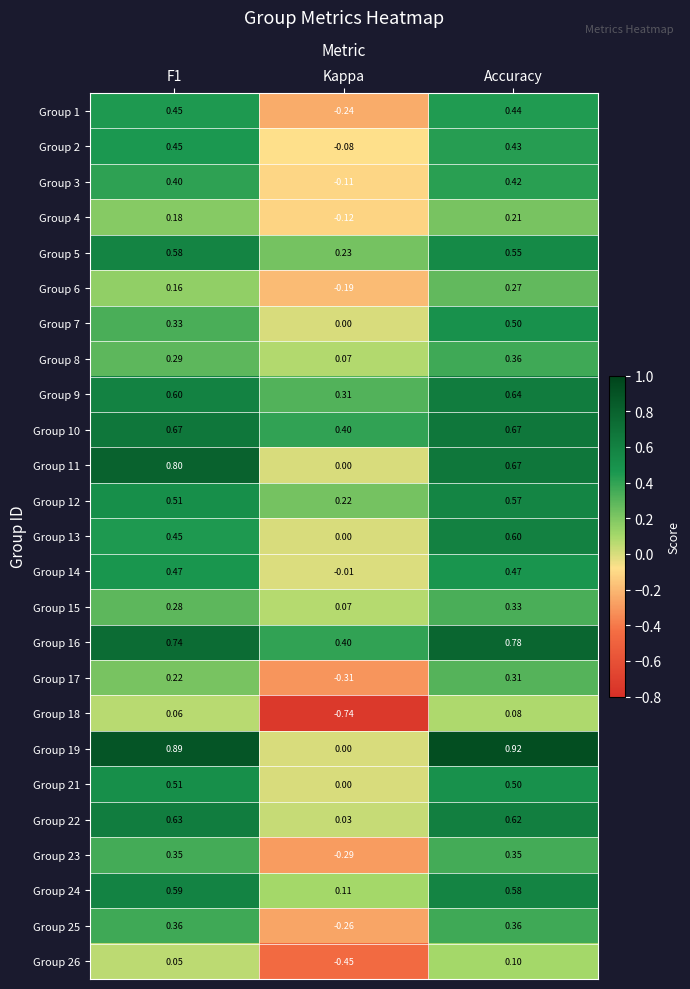

How many distinct data groups are displayed?

25